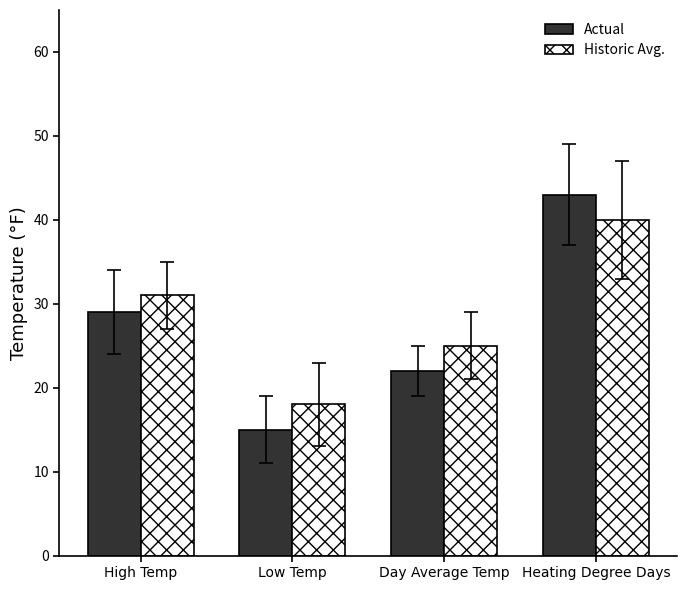

What is the highest value of the Historic Avg. series?

40